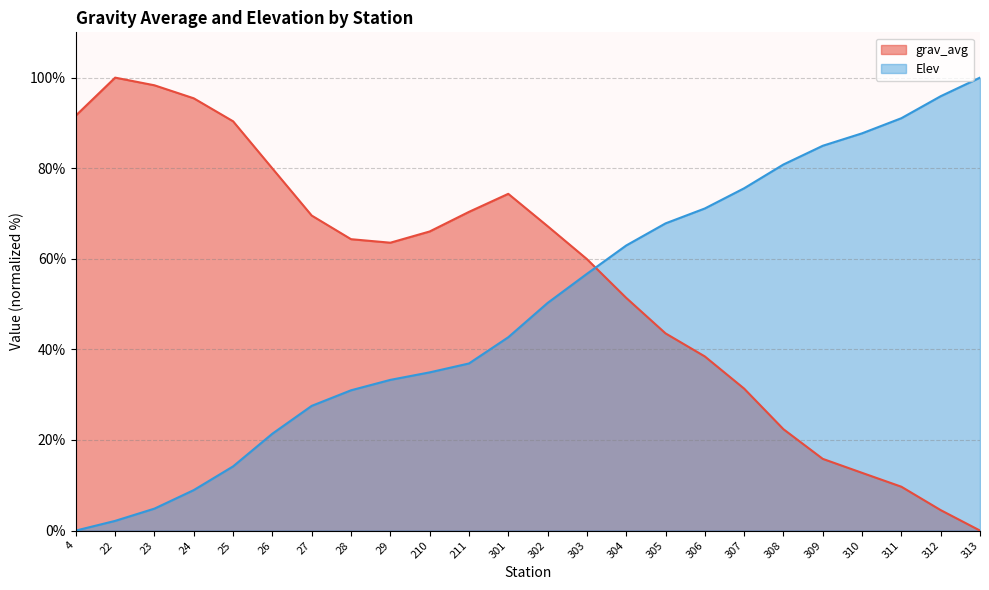

Is the value of Elev at 311 greater than the value of grav_avg at 304?

Yes